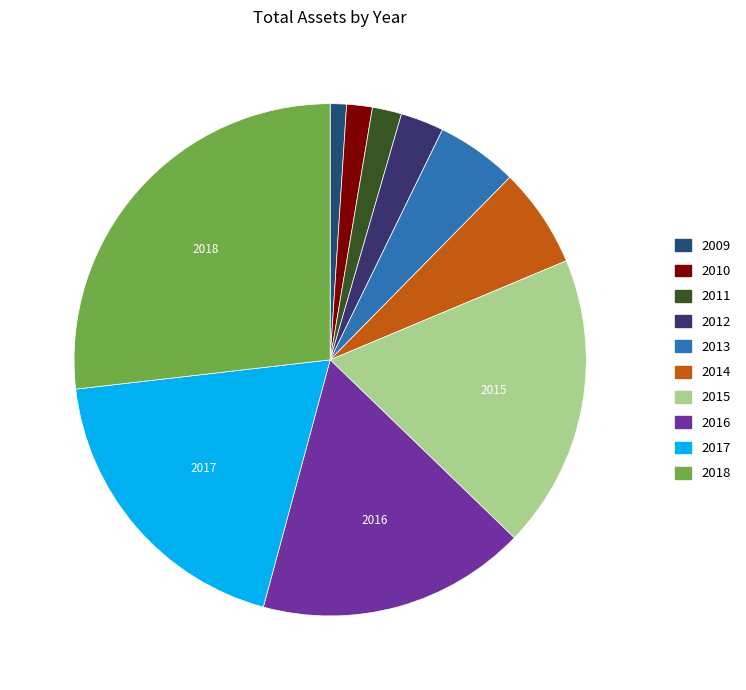

True or false: 2015 accounts for 13% of the total.

False